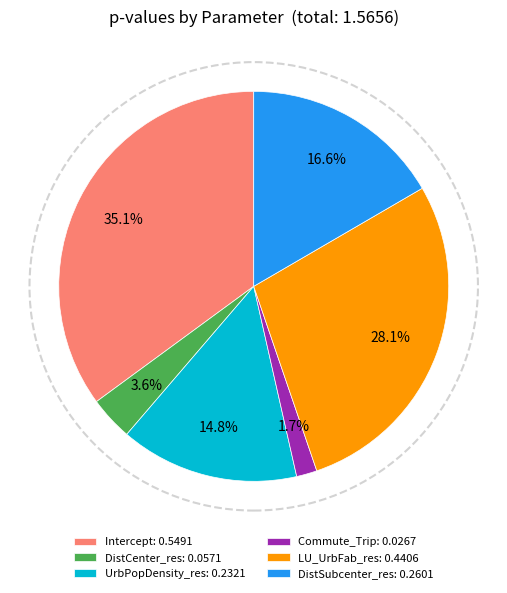

Which has a higher value, DistCenter_res or Commute_Trip?

DistCenter_res